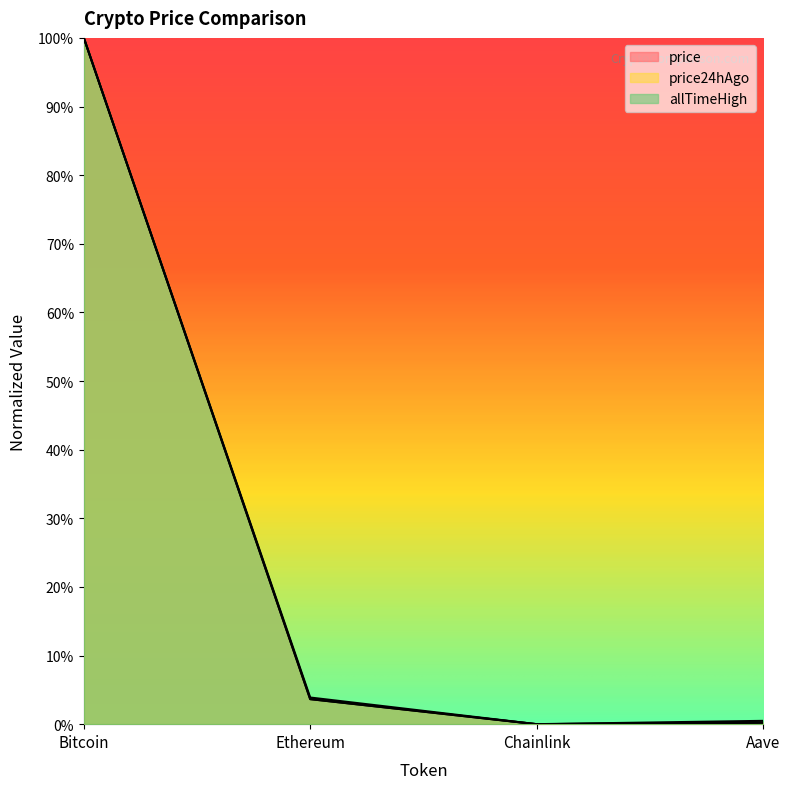

How many lines are shown in the chart?

3